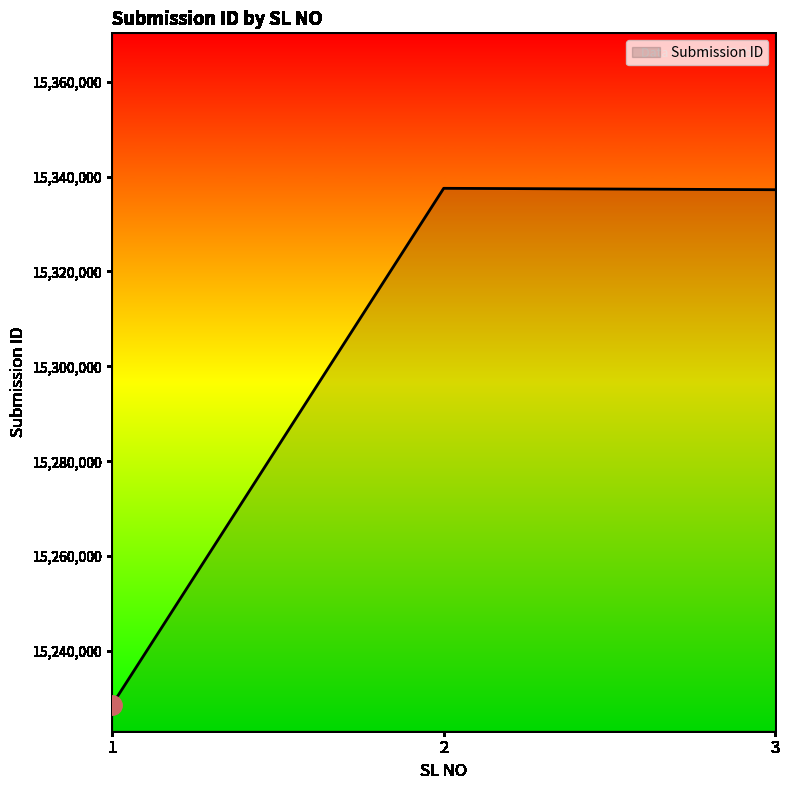

What is the change in value from 1 to 3?

+108551